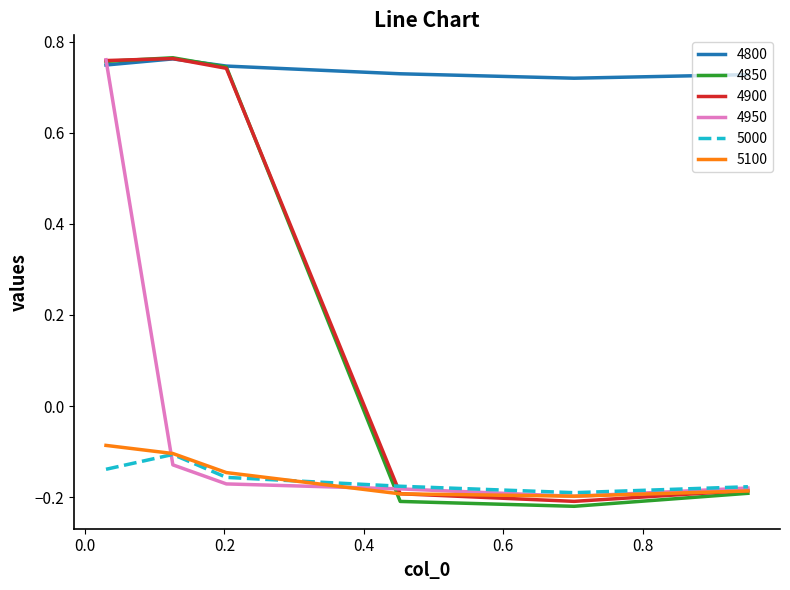

What are all the series names shown in the legend?

4800, 4850, 4900, 4950, 5000, 5100